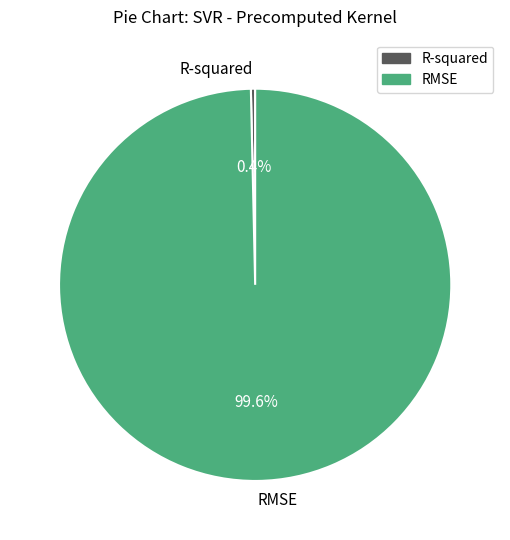

What is the total percentage of R-squared and RMSE?

100.0%